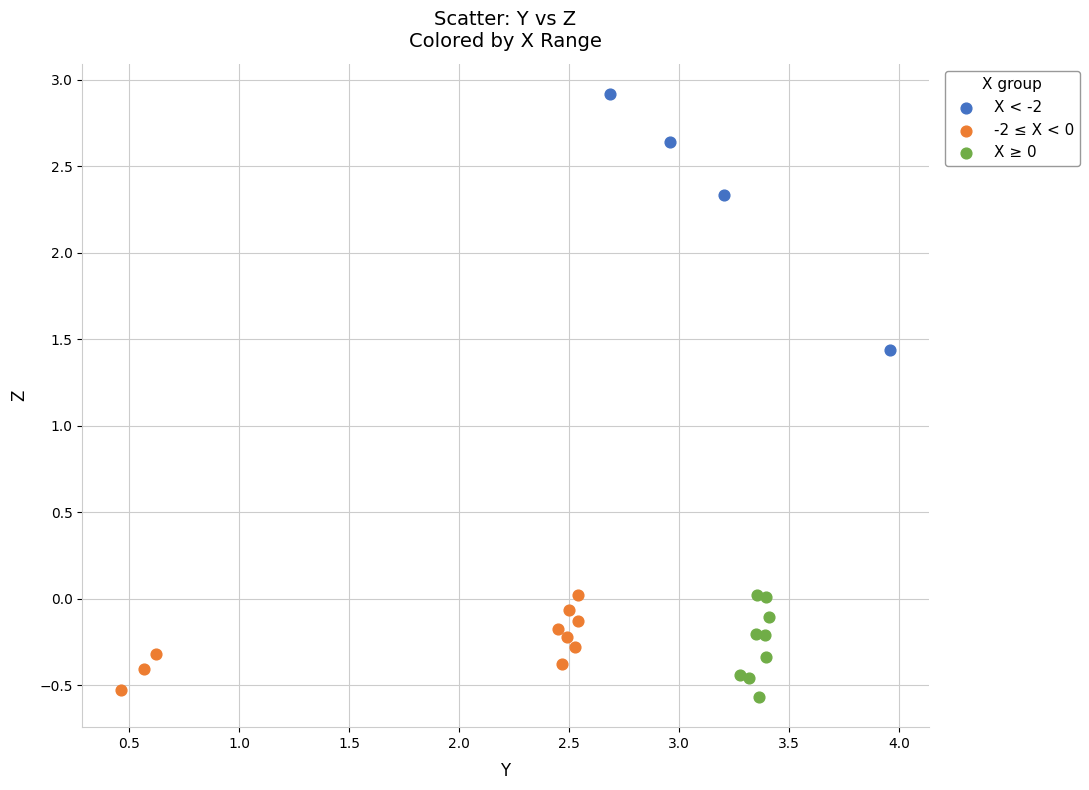

Which series has the largest Y range (max minus min)?

X < -2